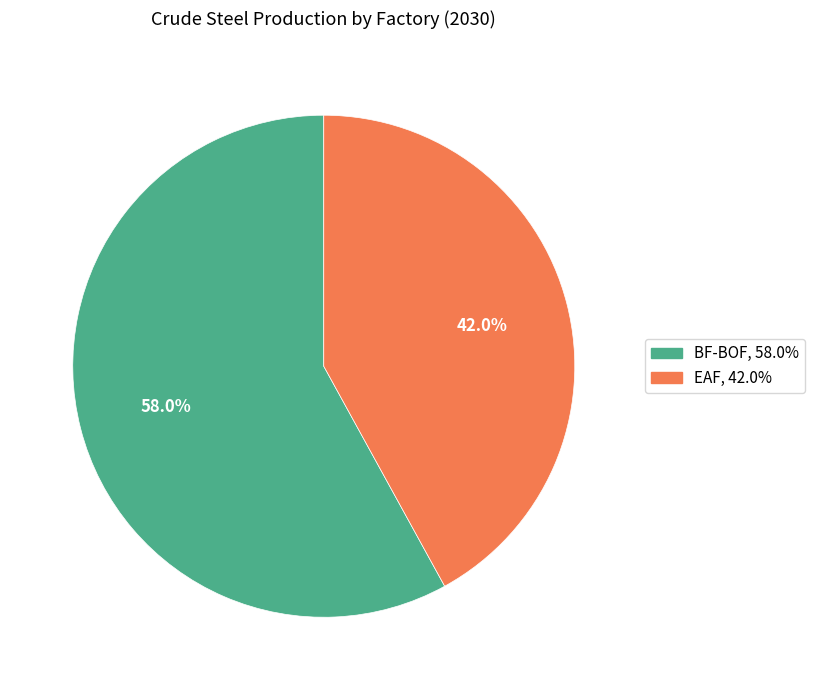

Does any single category account for the majority?

Yes